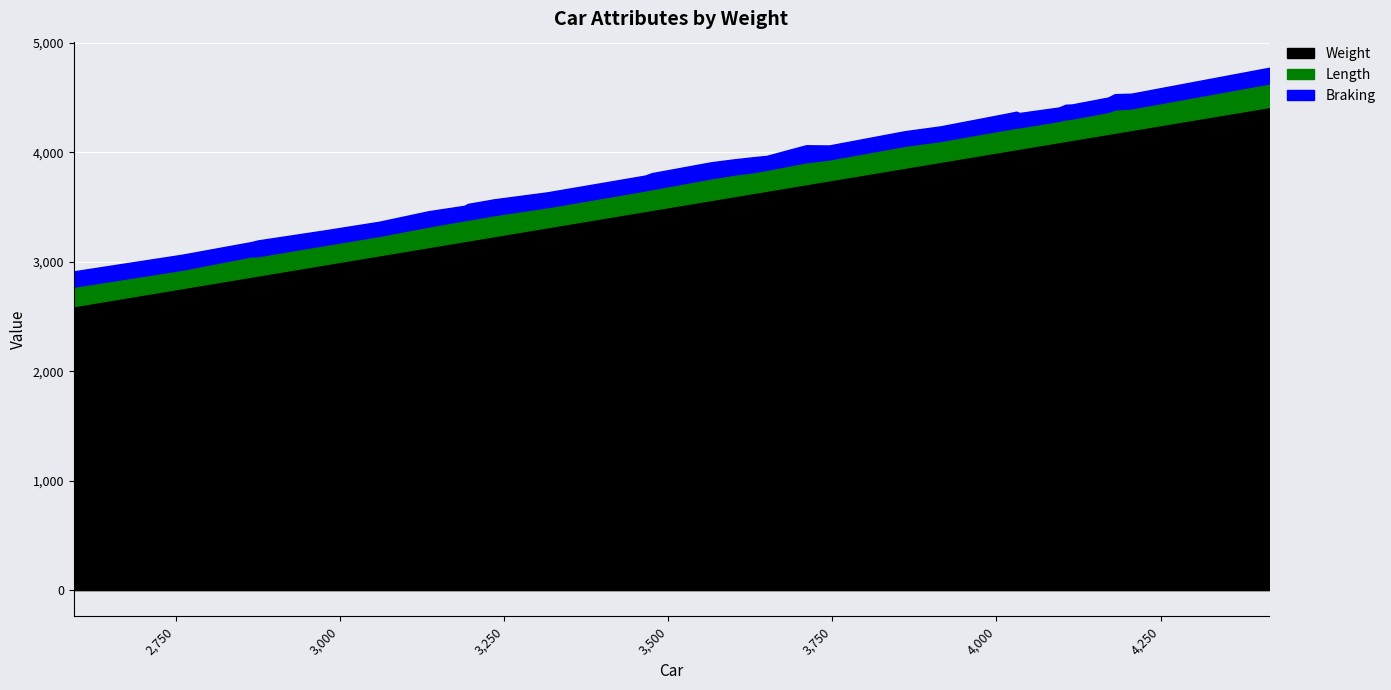

What value does the Length series have at Ford Crown Victoria, to the nearest 5?

210